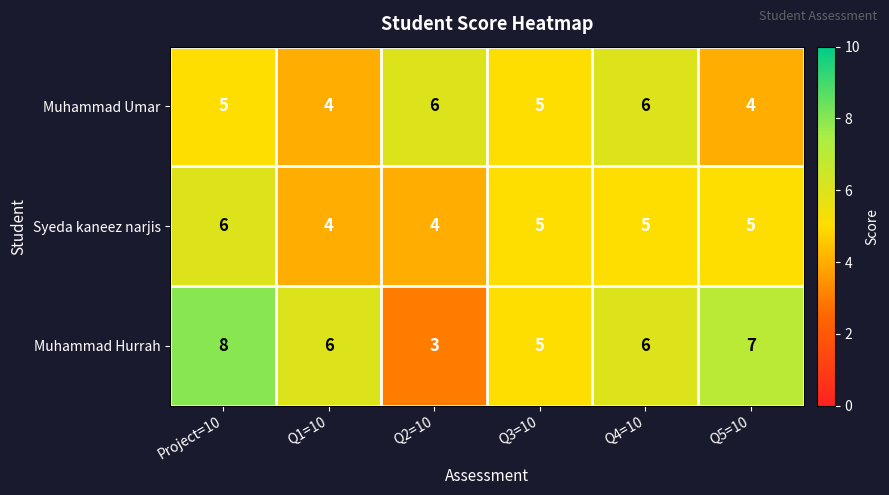

How many distinct data groups are displayed?

3